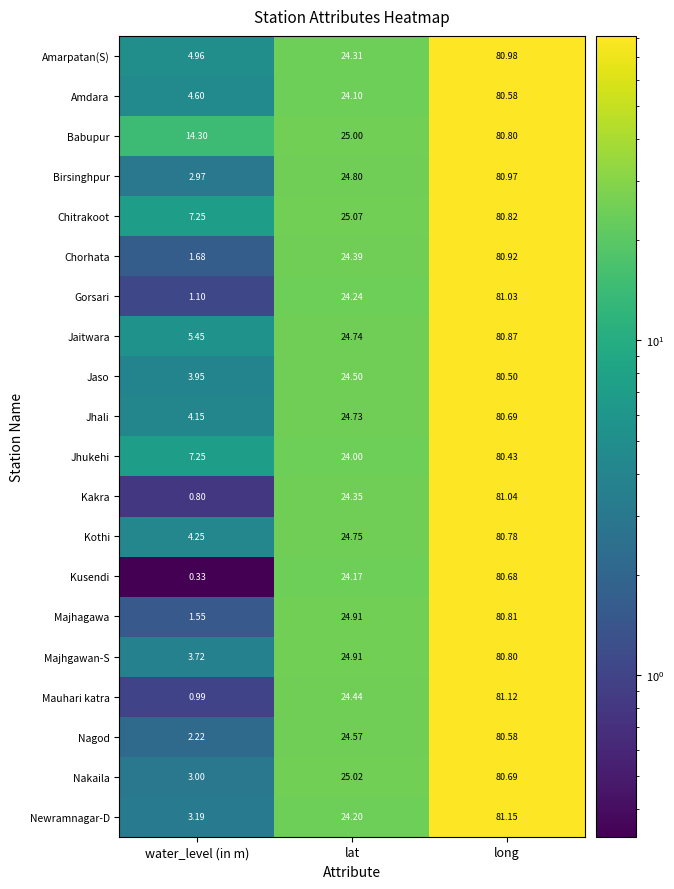

Which category has the lowest value across all series?

water_level (in m)